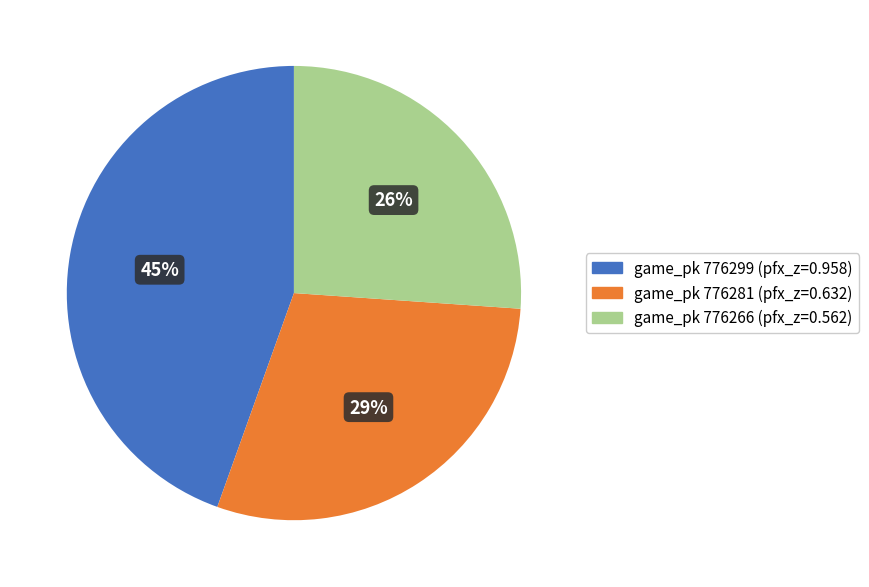

To the nearest percent, what is the average slice percentage?

33%